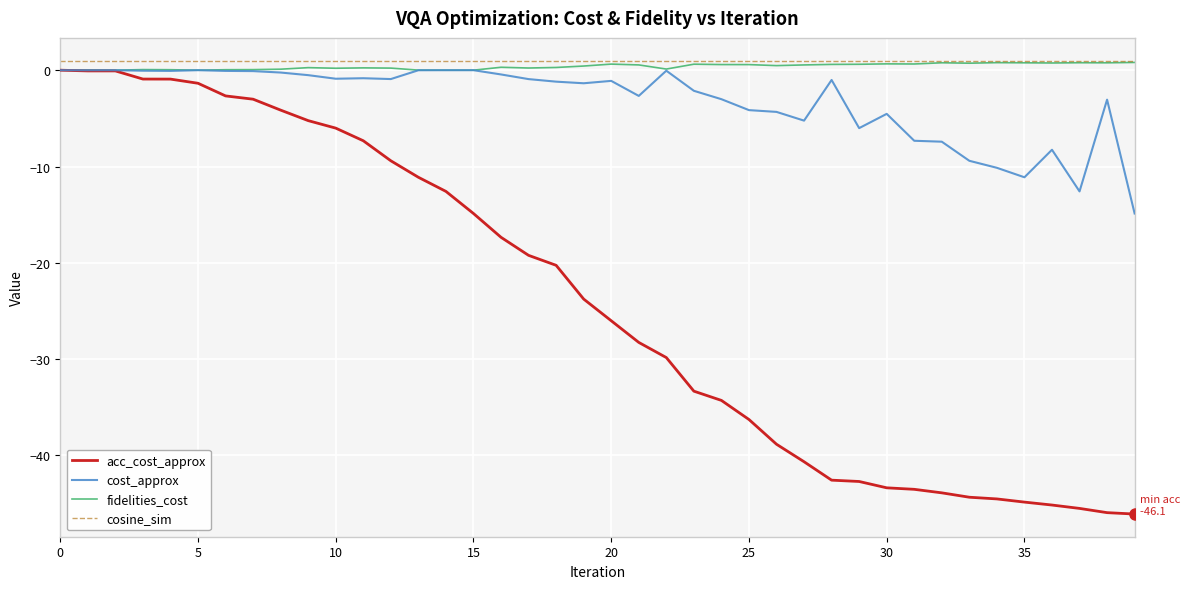

What is the highest value of the fidelities_cost series?

0.8